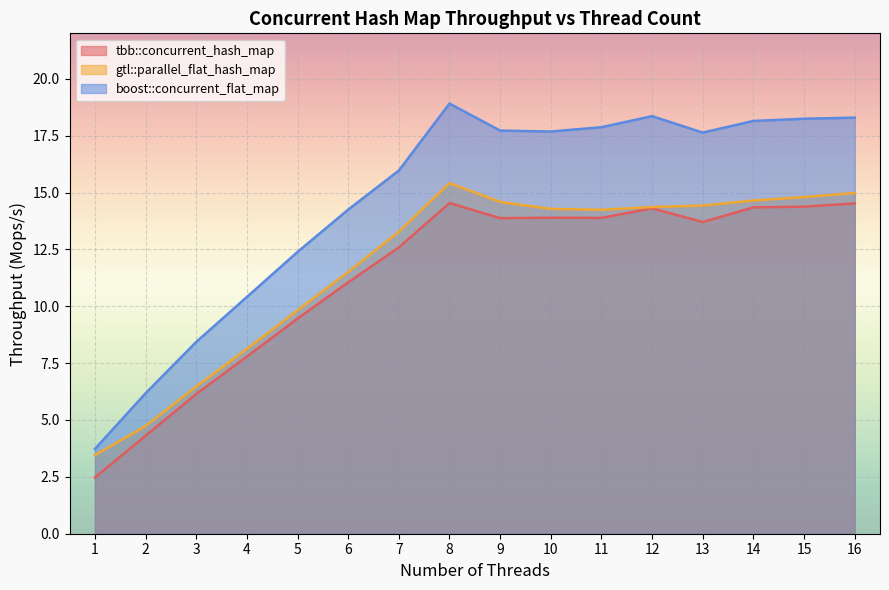

What is the difference between the boost::concurrent_flat_map values at 7 and 8?

2.9